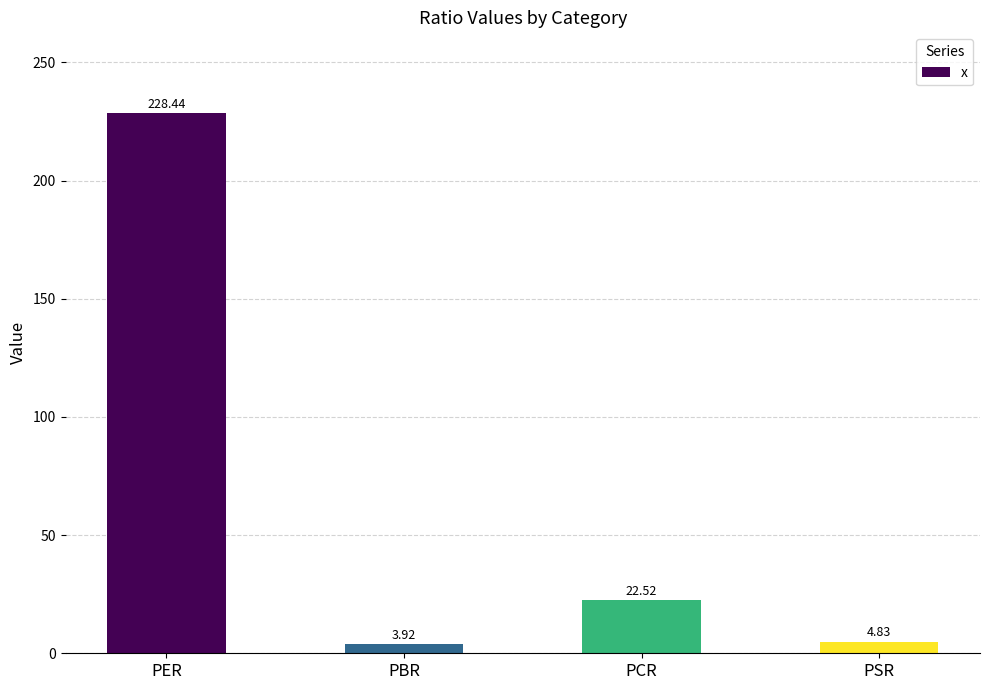

Does the chart contain any negative values?

No